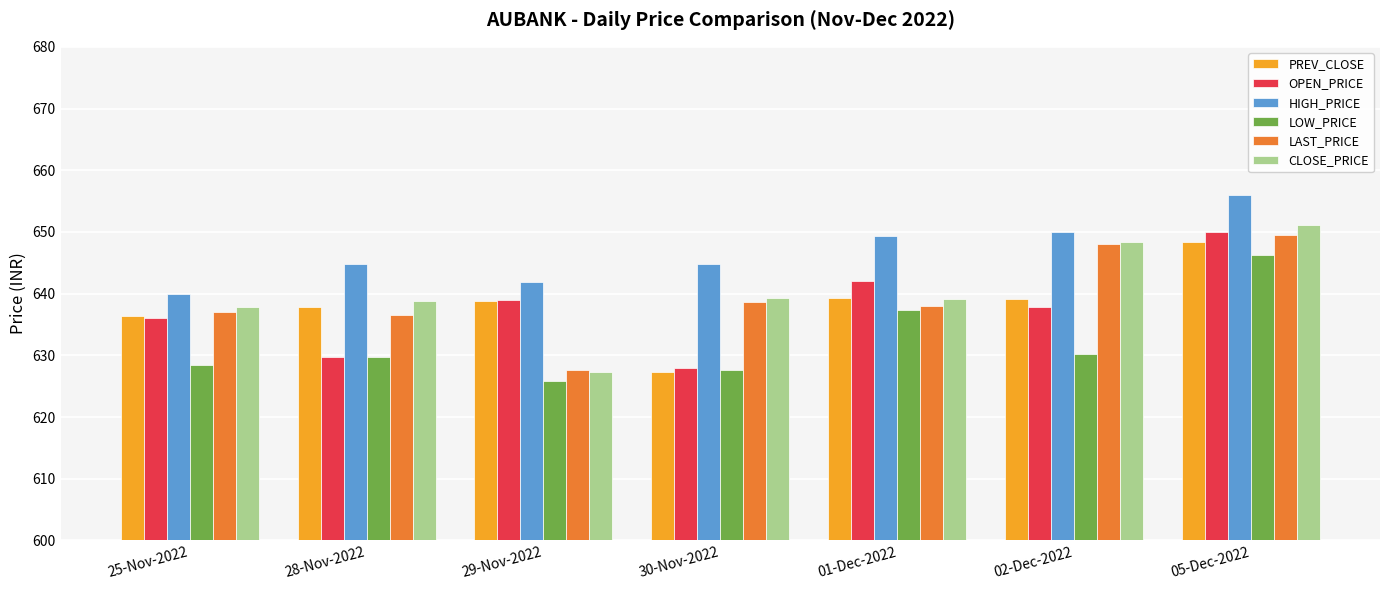

What is the sum of all HIGH_PRICE values?

4526.8